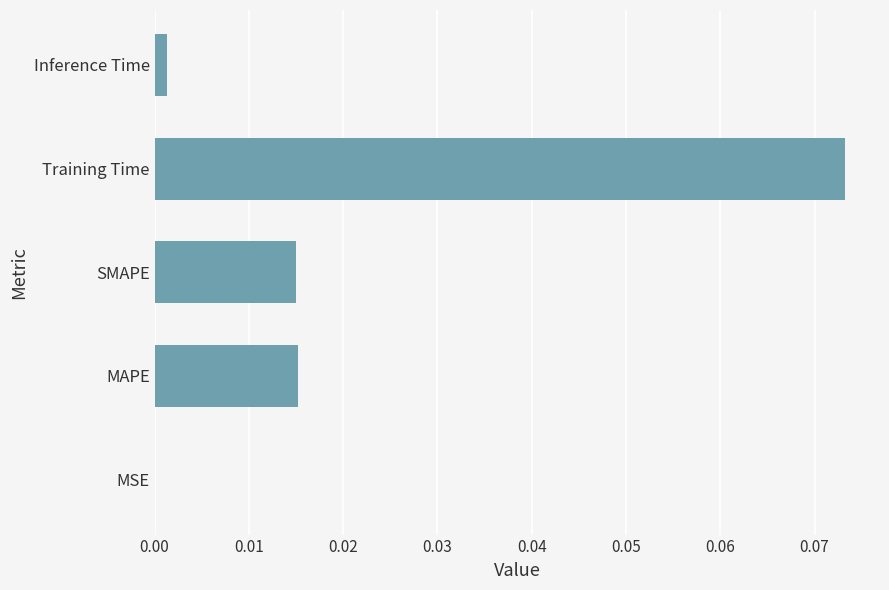

At which category does the chart reach its peak across all series?

Training Time